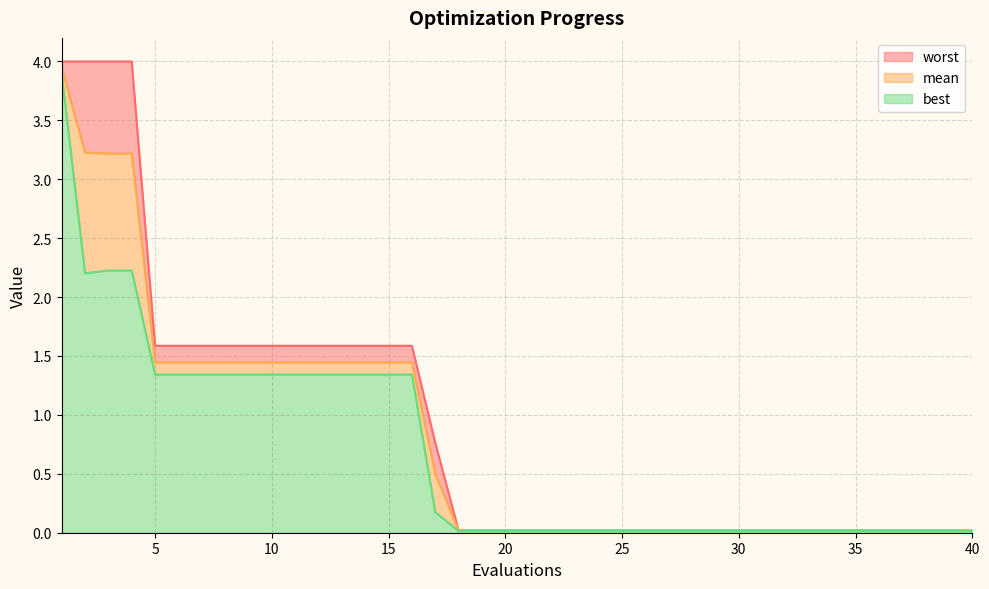

List the series in order of their peak value, lowest first.

best, mean, worst